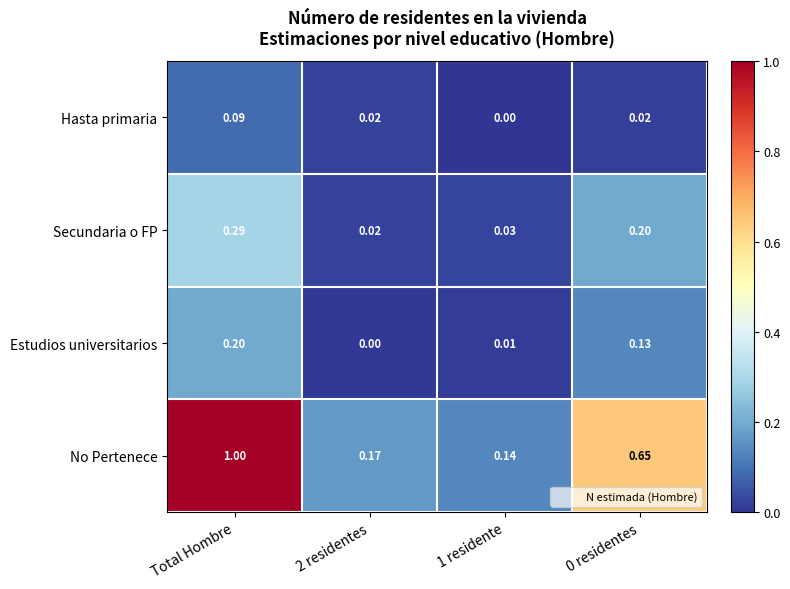

Which series changed the most between Total Hombre and 2 residentes?

No Pertenece